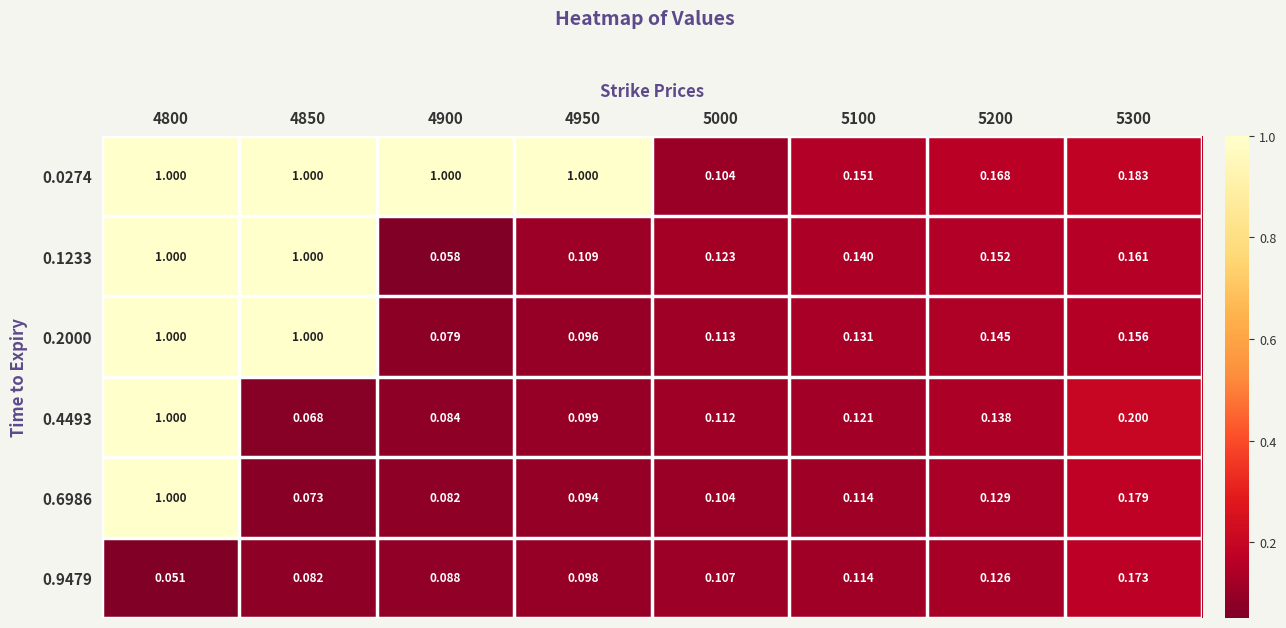

Is the value of 0.1233 at 5200 greater than the value of 0.0274 at 5200?

No